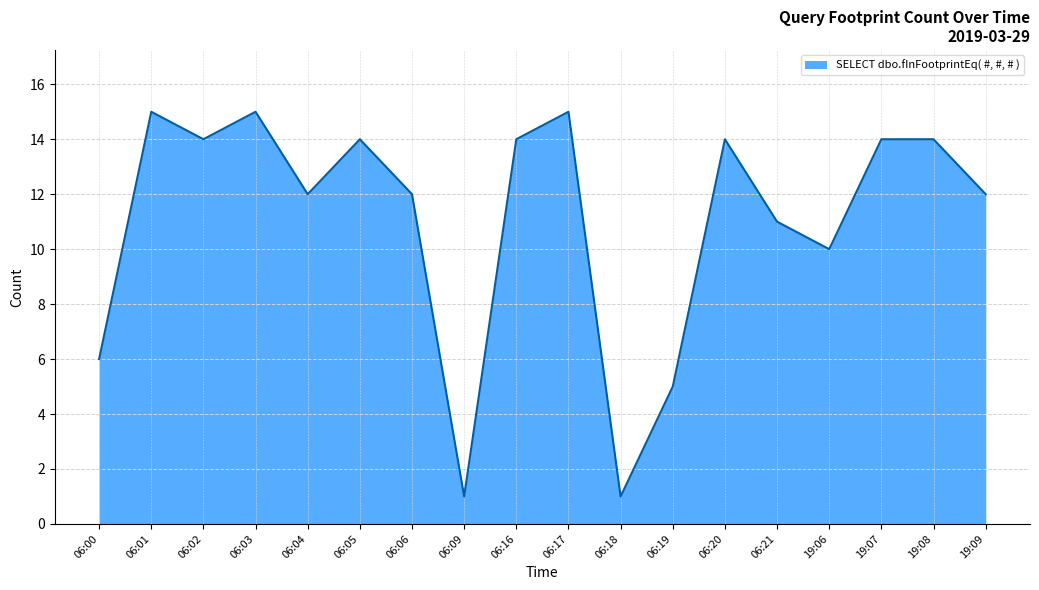

Reading left to right, transcribe all the data shown in this chart.

06:00=6	06:01=15	06:02=14	06:03=15	06:04=12	06:05=14	06:06=12	06:09=1	06:16=14	06:17=15	06:18=1	06:19=5	06:20=14	06:21=11	19:06=10	19:07=14	19:08=14	19:09=12